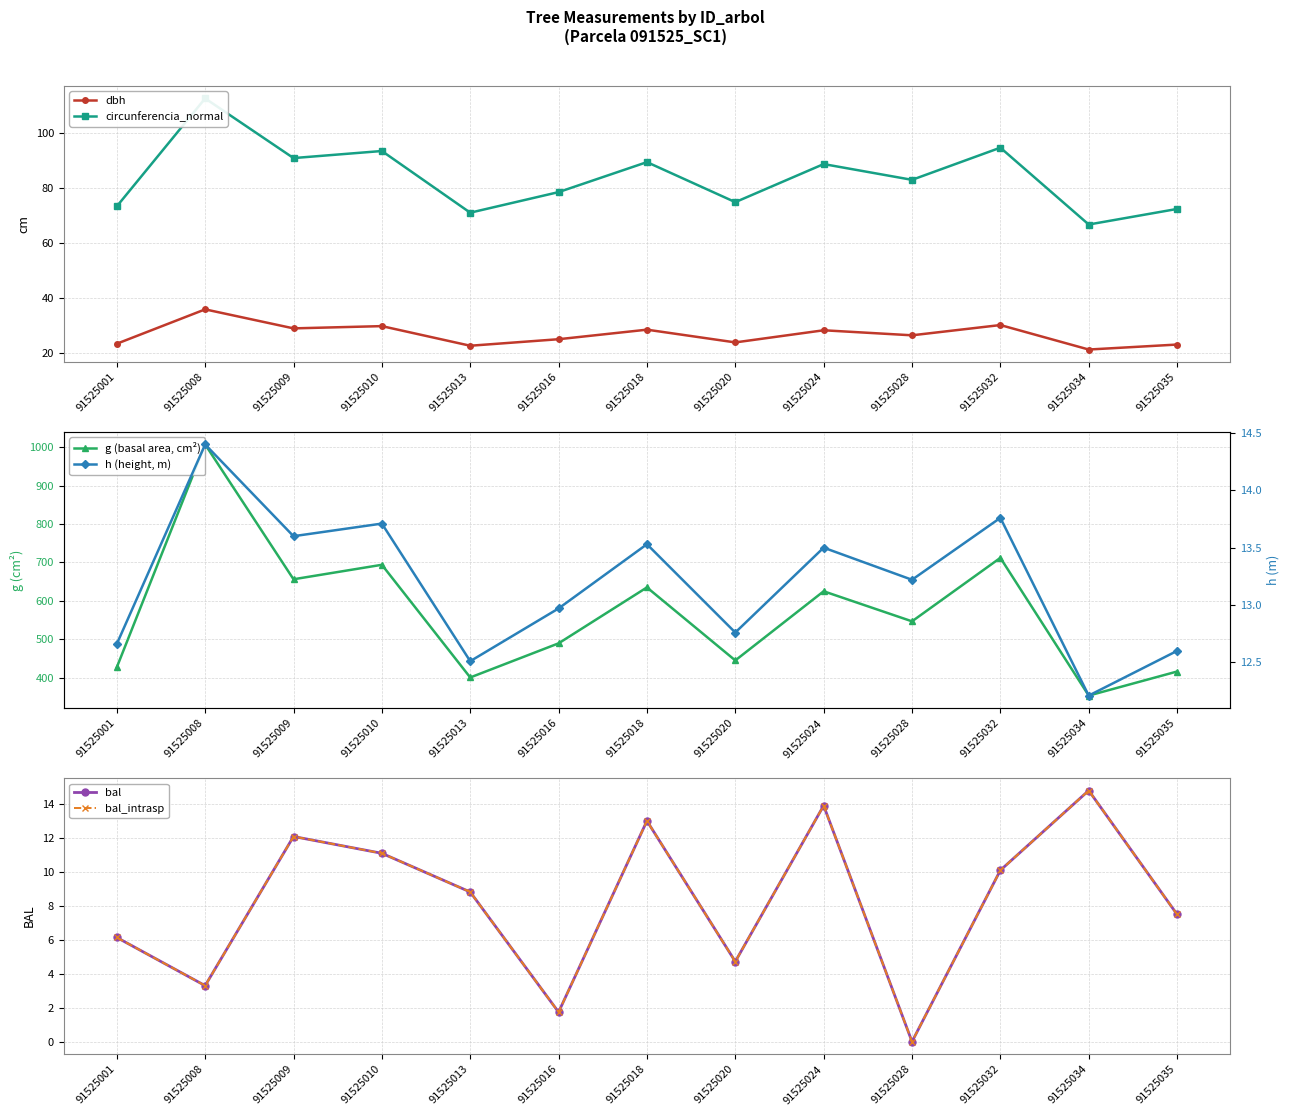

At which category is the sum across all series the highest?

91525008